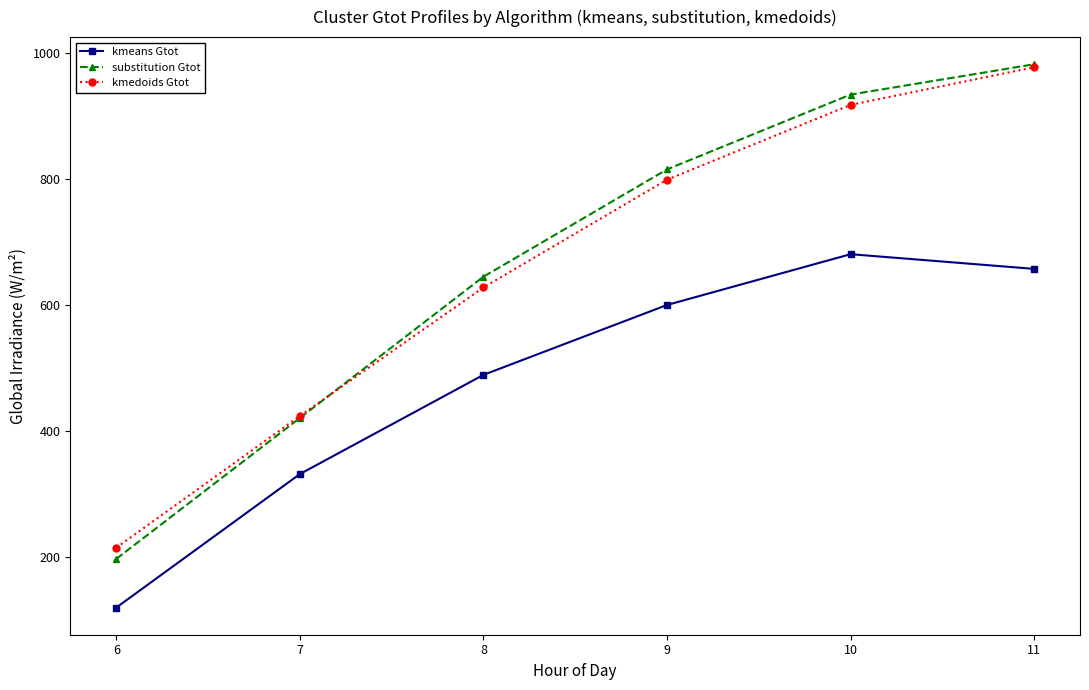

The substitution Gtot series shows 420.7 at 7. True or false?

True